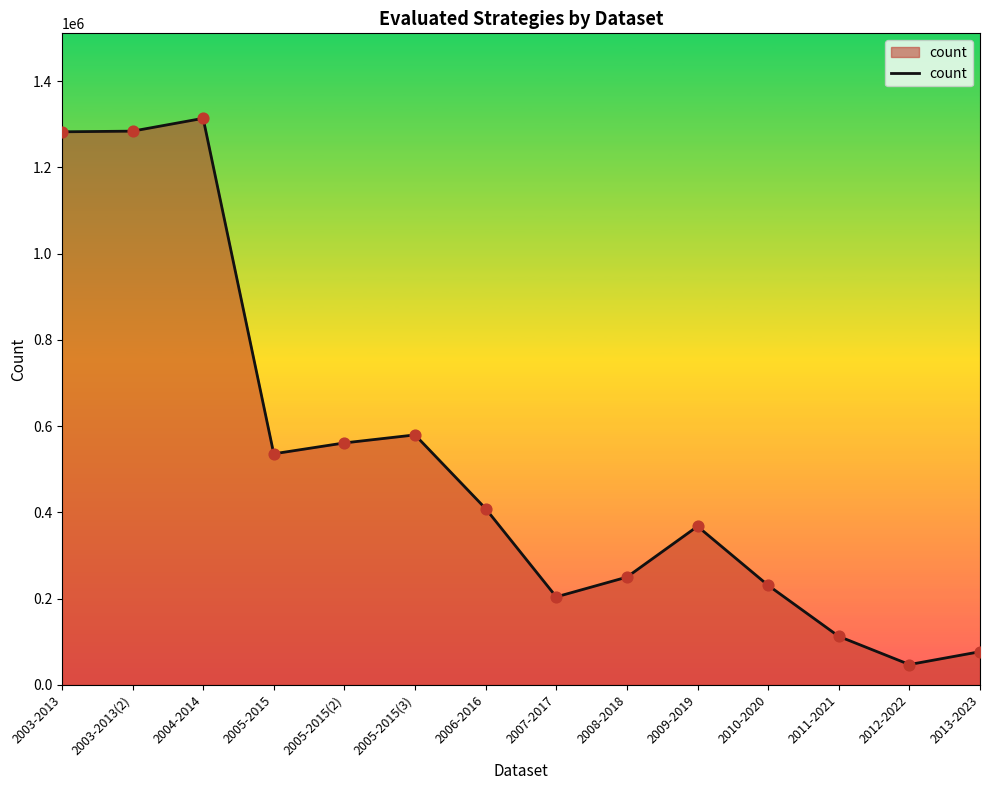

What is the change in value from 2005-2015(3) to 2007-2017?

-375625